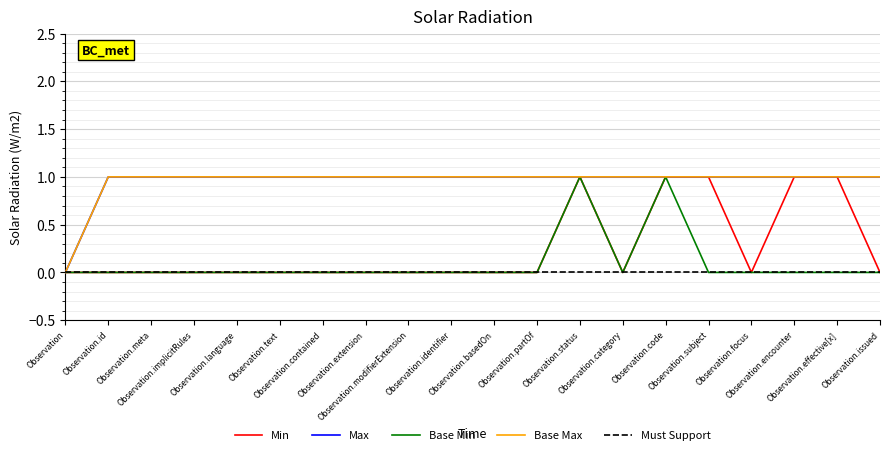

True or false: Must Support has more than 0 interior local peaks.

False